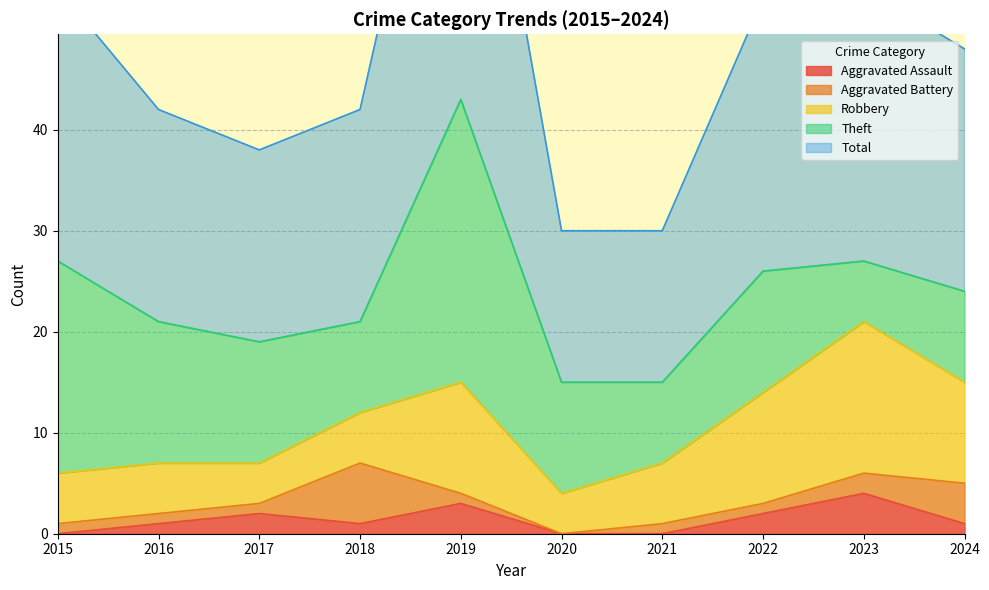

True or false: Total has more than 0 interior local peaks.

True